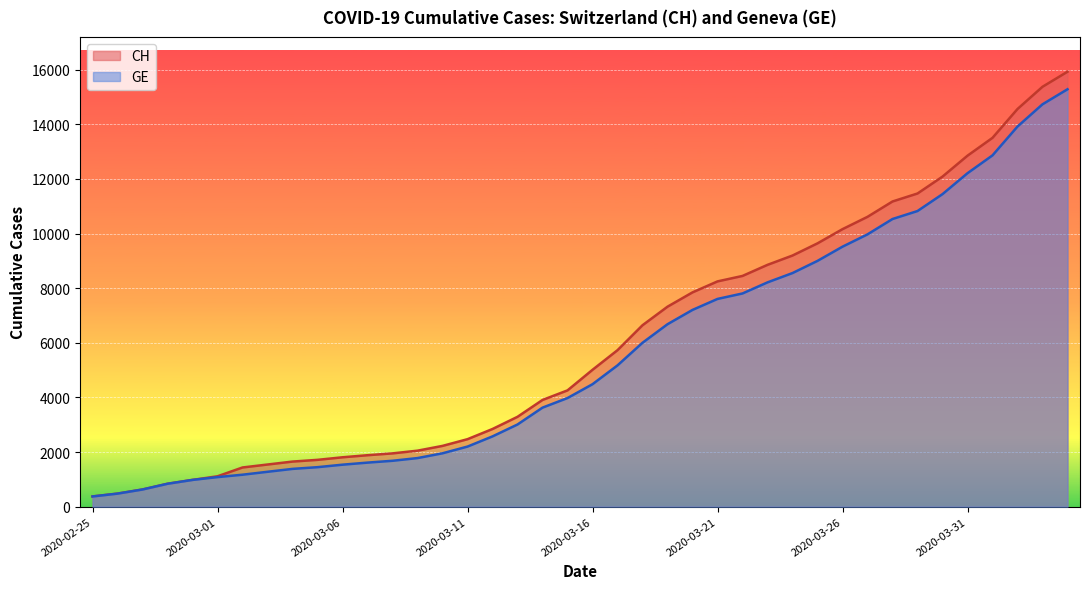

Which category has the lowest value in the CH series?

2020-02-25